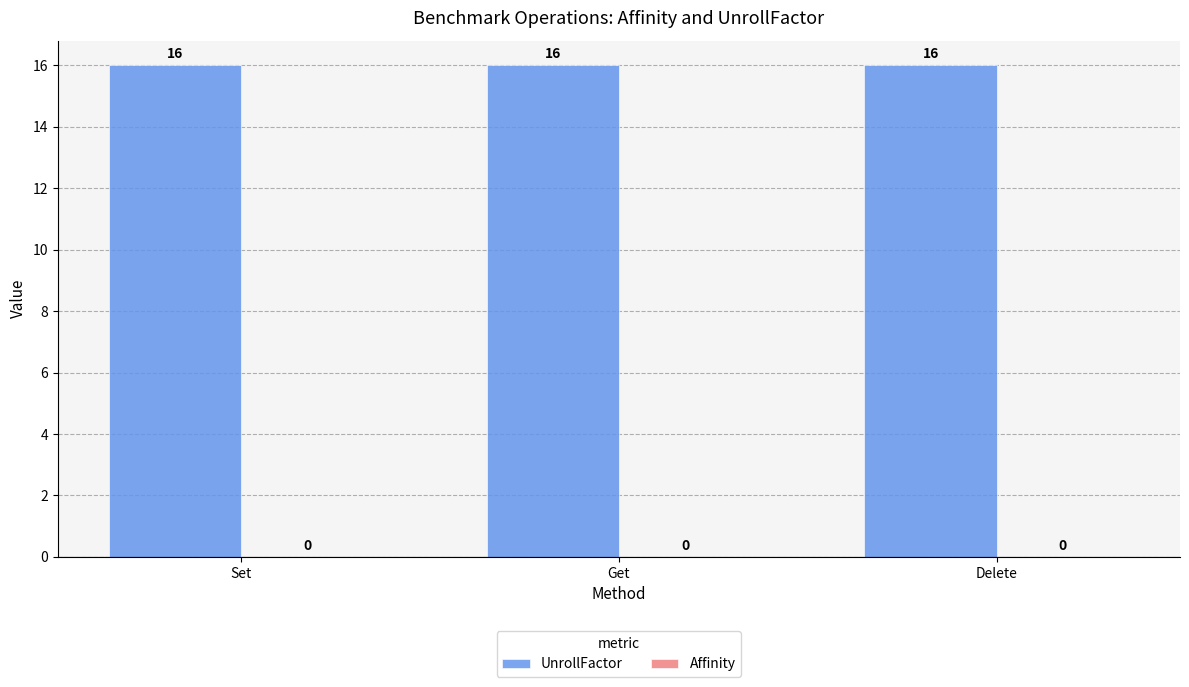

How many bars are there in each group?

2